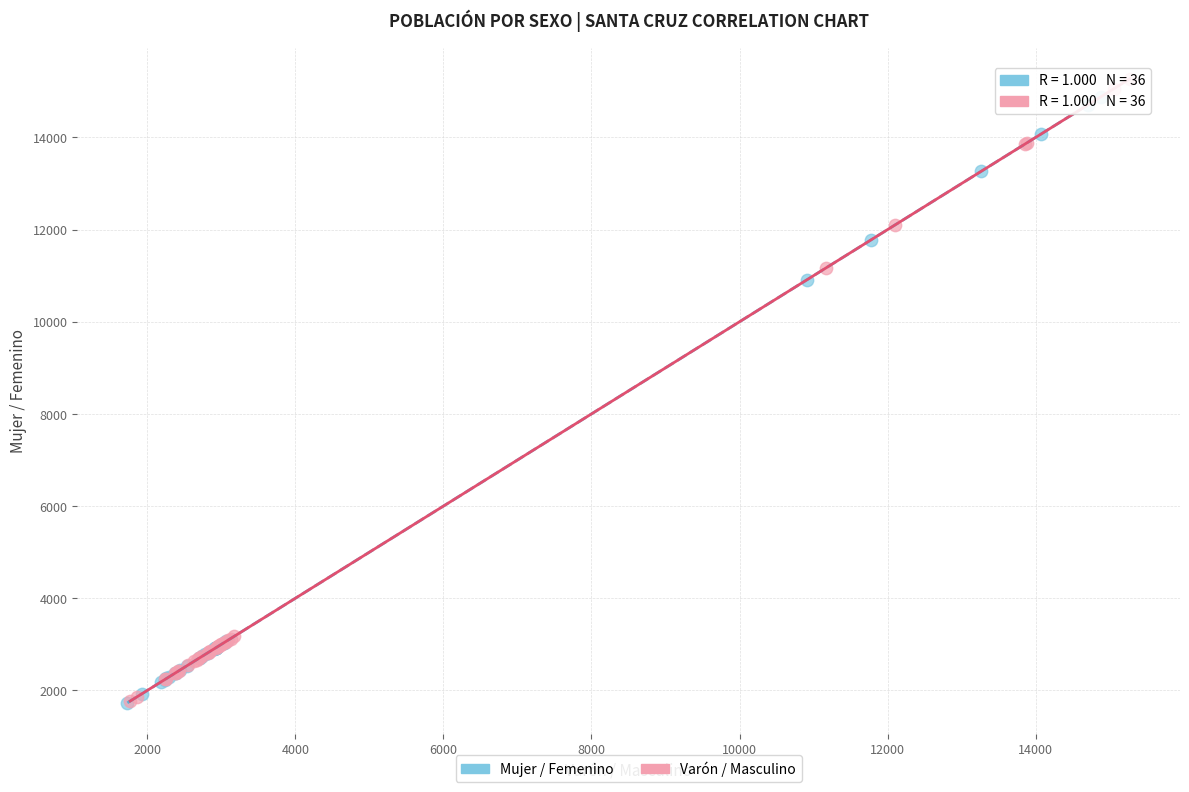

Which series reaches the maximum Y coordinate?

Varón / Masculino